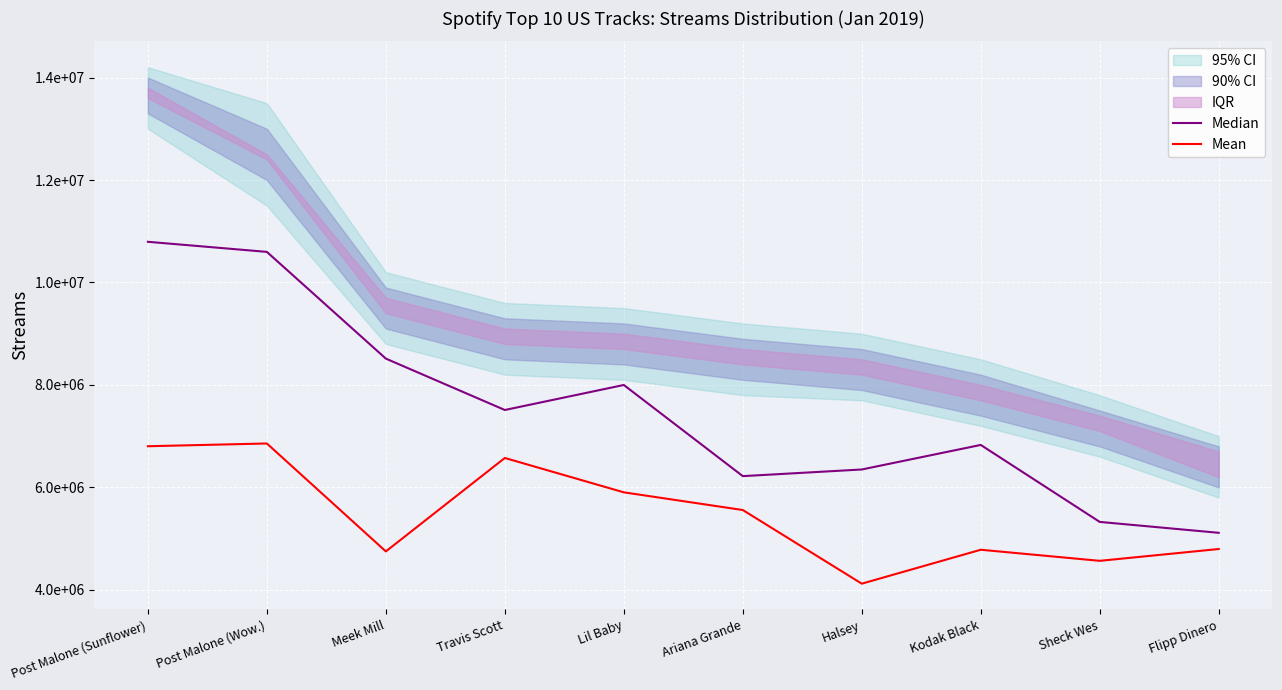

At which category does Median reach its first local valley?

Travis Scott